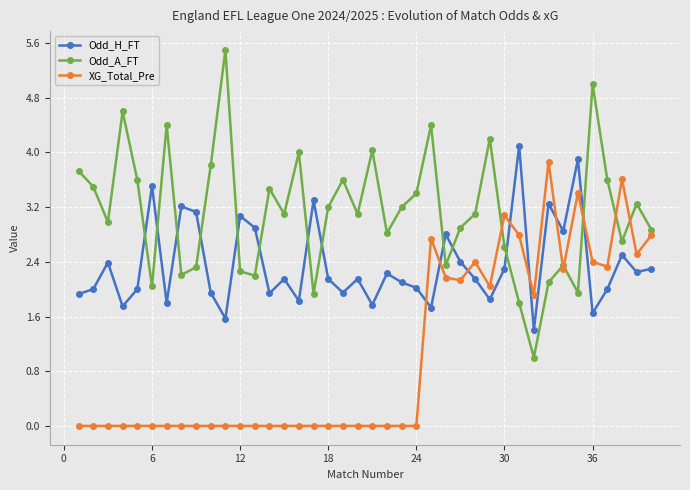

Rank the series by their average value, from highest to lowest.

Odd_A_FT, Odd_H_FT, XG_Total_Pre